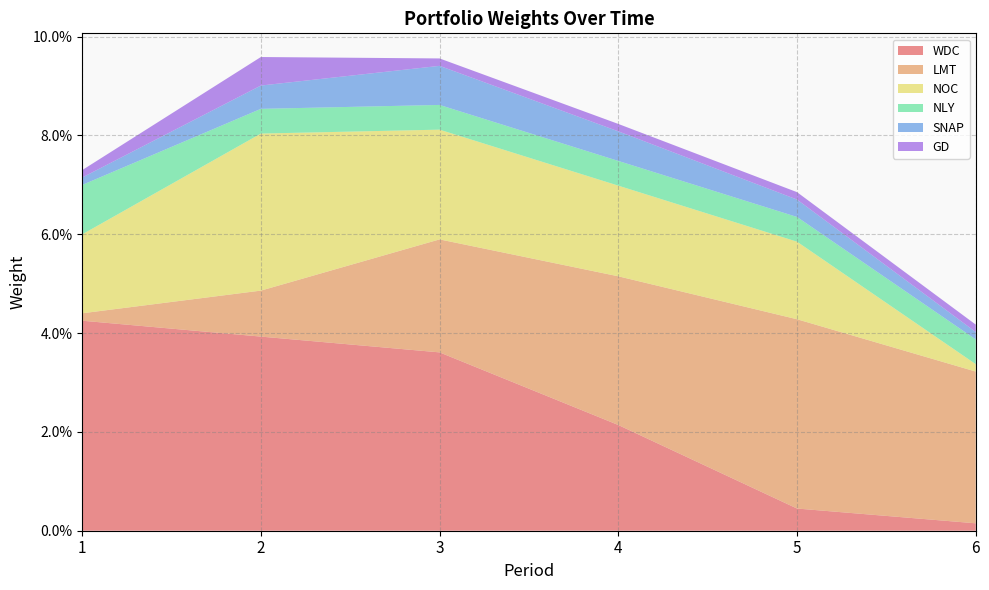

What are all the series names shown in the legend?

WDC, LMT, NOC, NLY, SNAP, GD